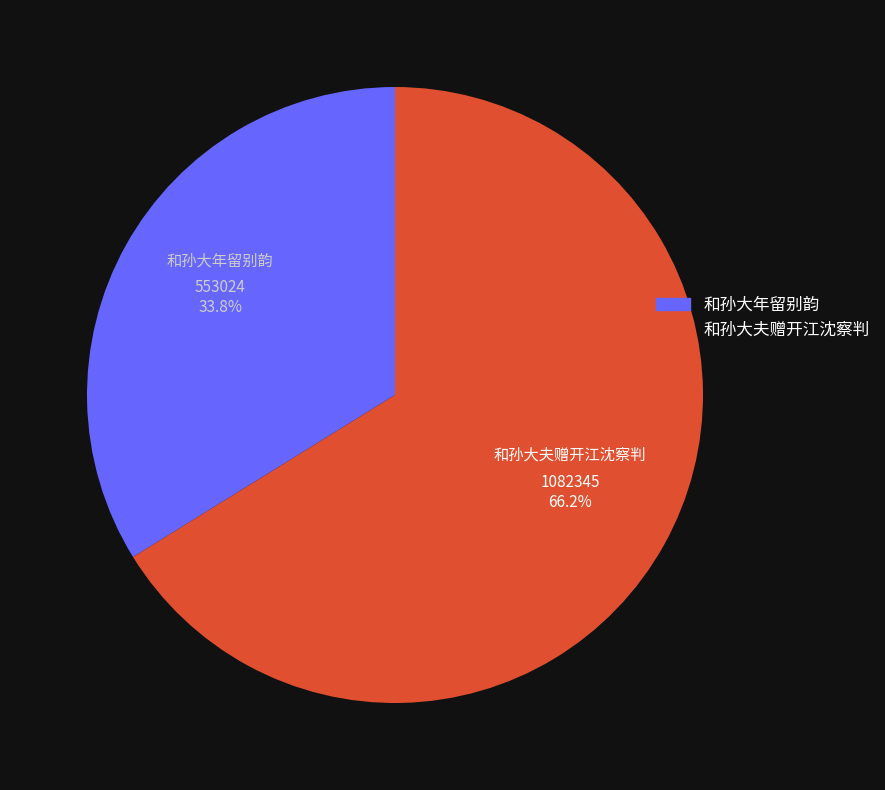

To the nearest percent, what is the average slice percentage?

50%